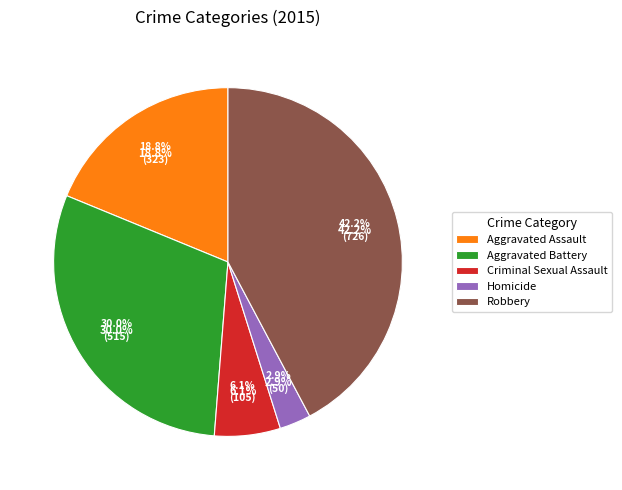

What percentage is the Homicide slice, to the nearest percent?

3%